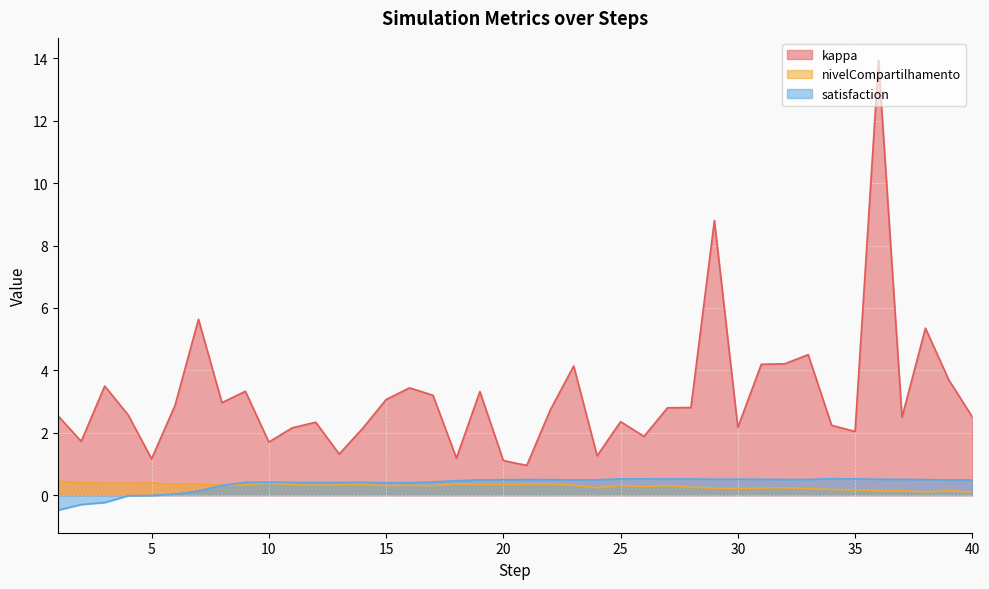

Does the chart display data point markers on the line(s)?

No